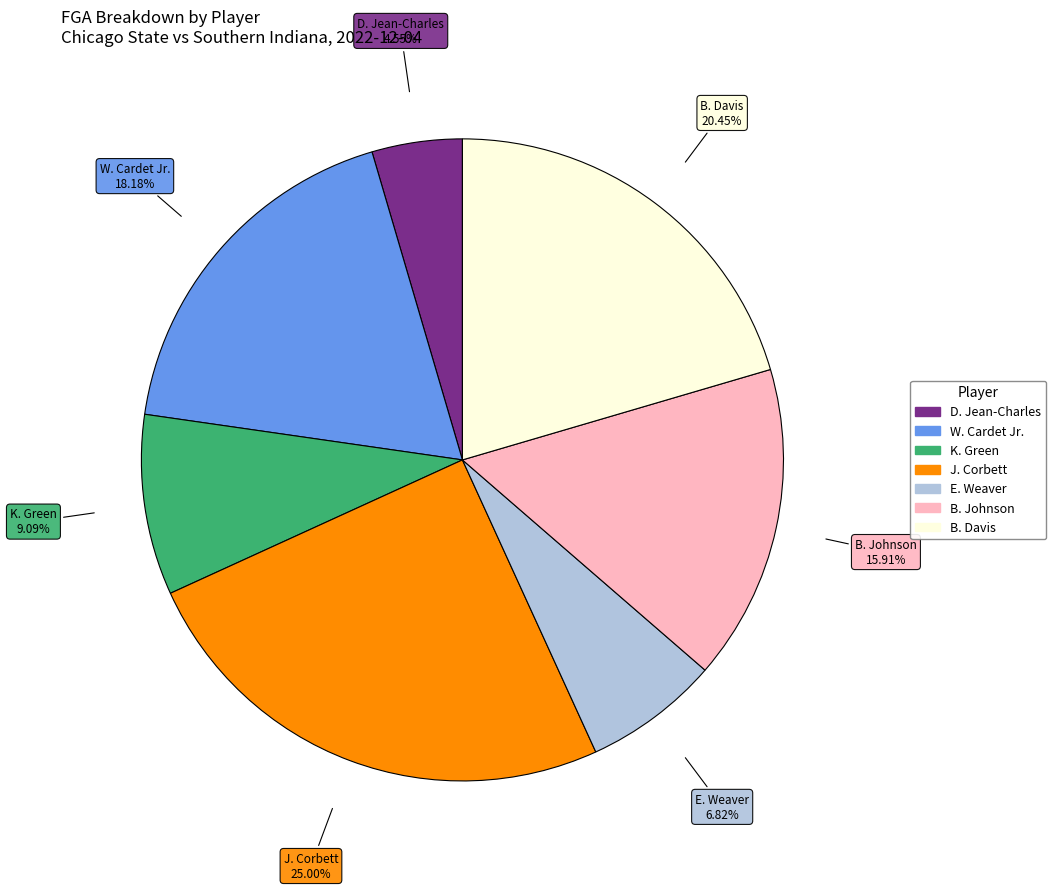

To the nearest percent, what portion does B. Davis represent?

20%